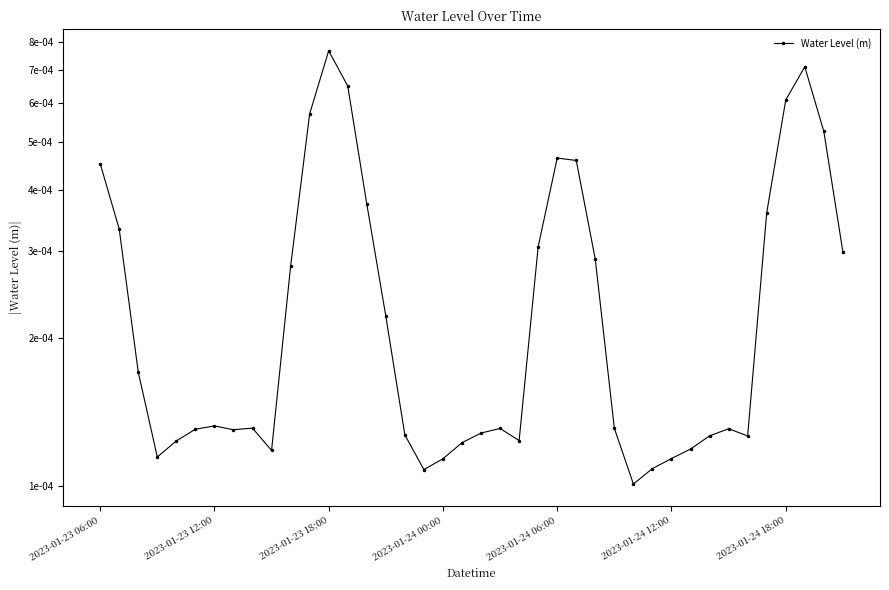

How many interior local valleys (lower than both neighbors) does the data have?

7